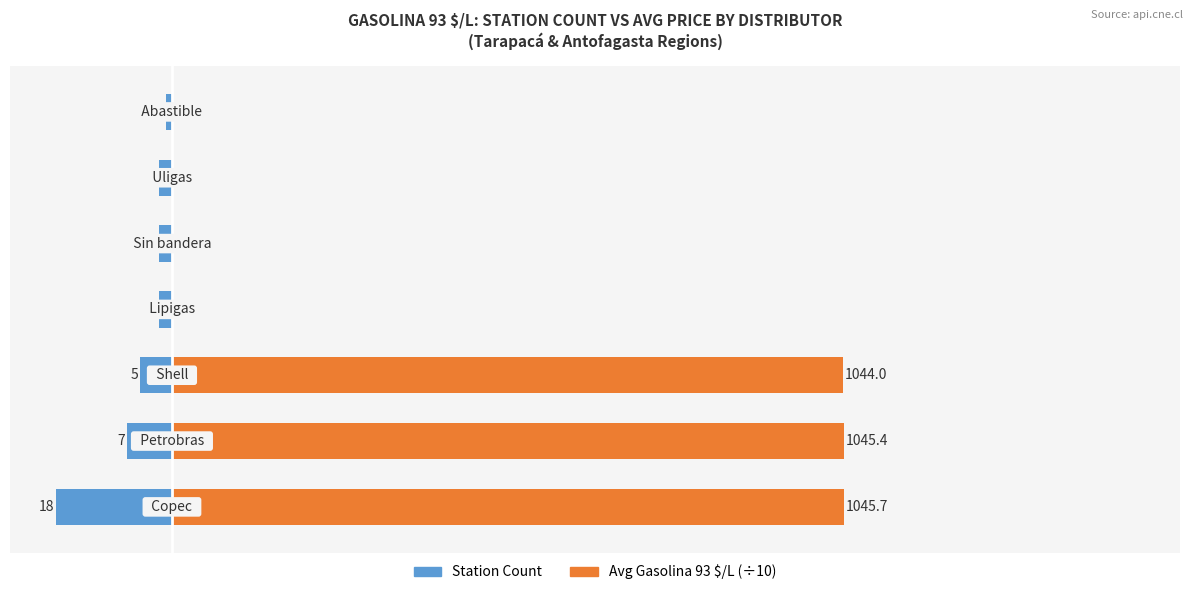

The value of Station Count at 0 is -2.4. True or false?

False